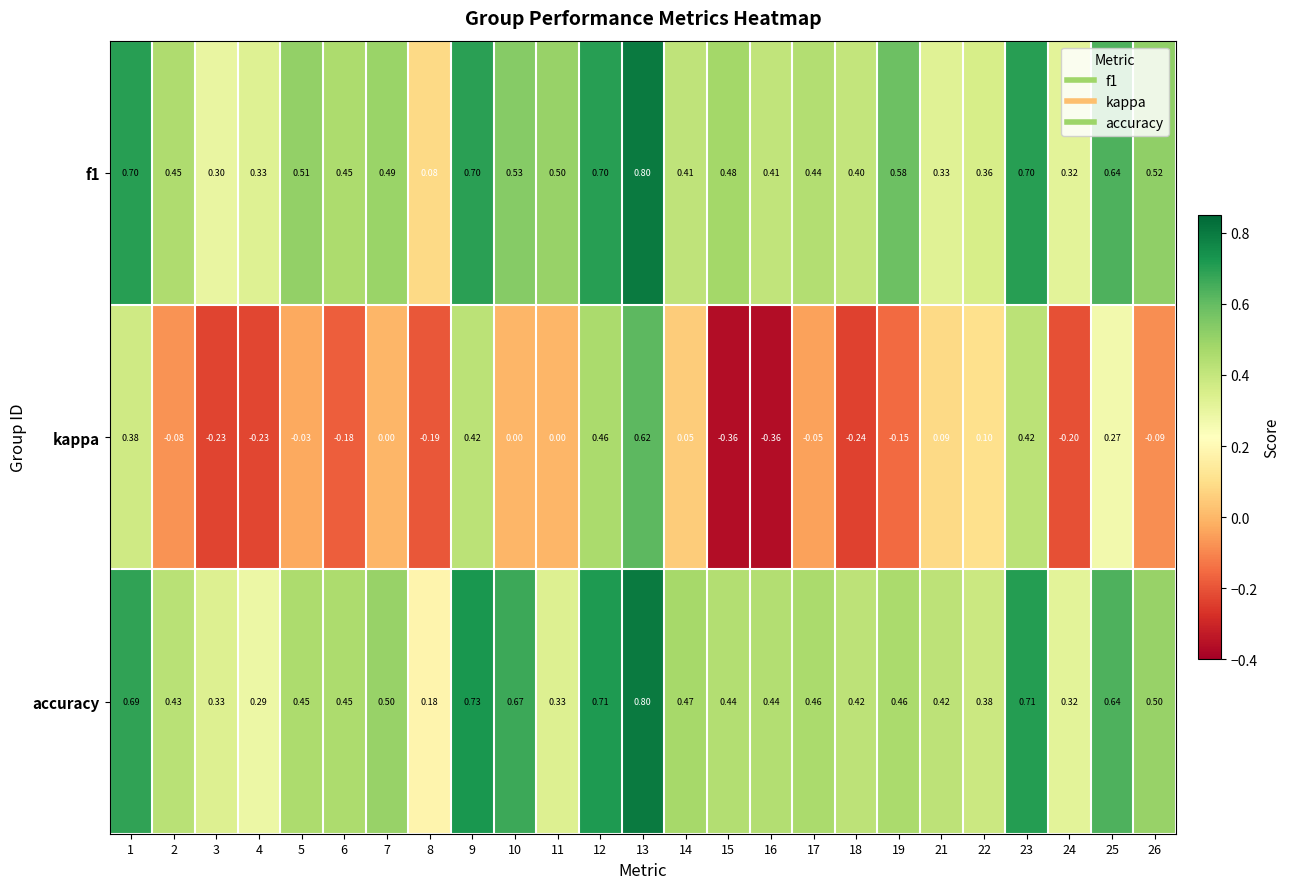

Which series changed the most between 17 and 18?

kappa